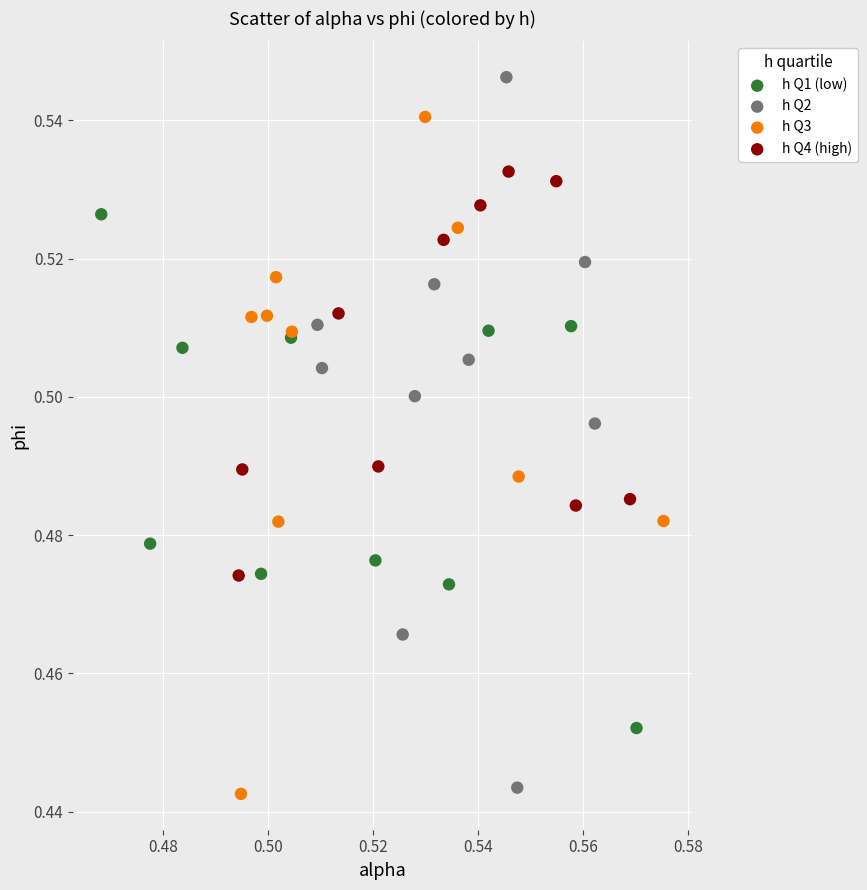

Which series contains the highest Y value?

h Q2